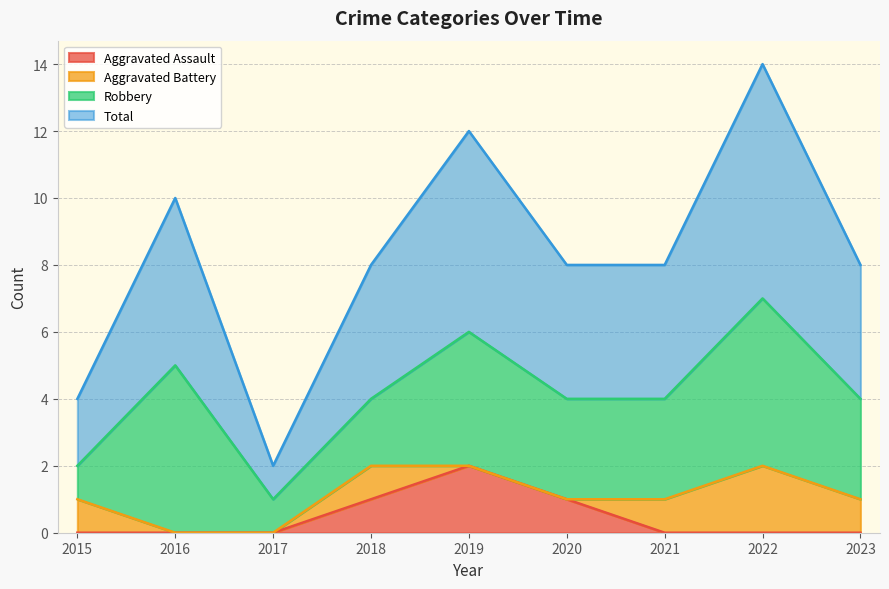

What are all the series names shown in the legend?

Aggravated Assault, Aggravated Battery, Robbery, Total